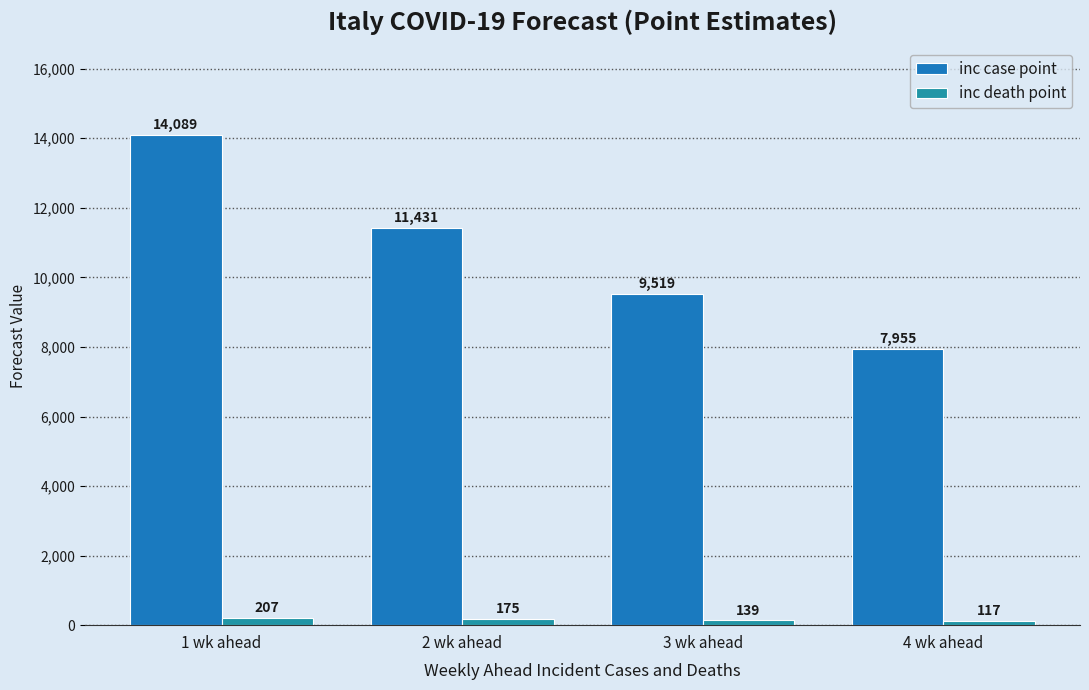

Between 4 wk ahead and 1 wk ahead, which is larger?

1 wk ahead